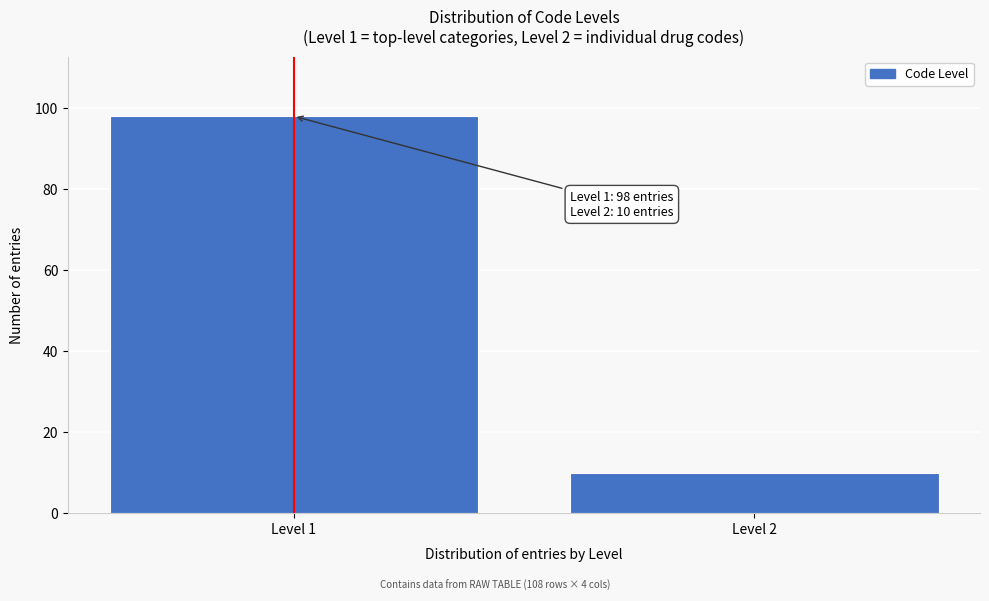

Reading left to right, what are all the values shown in this chart?

98	10